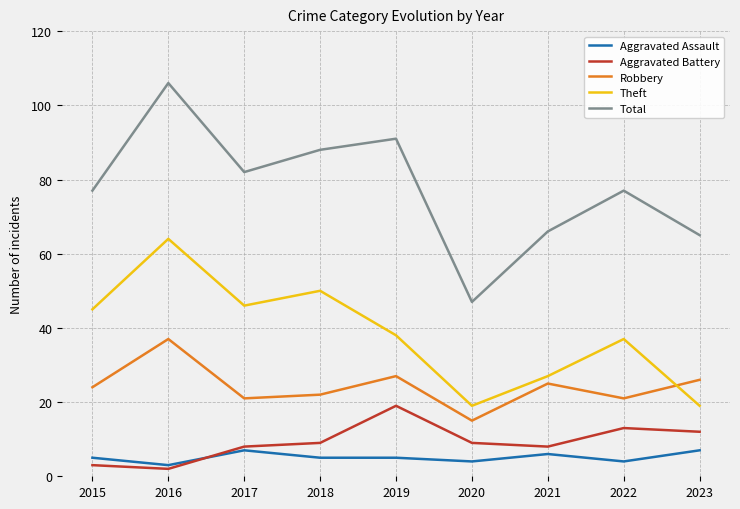

Which series has the largest total across all categories?

Total